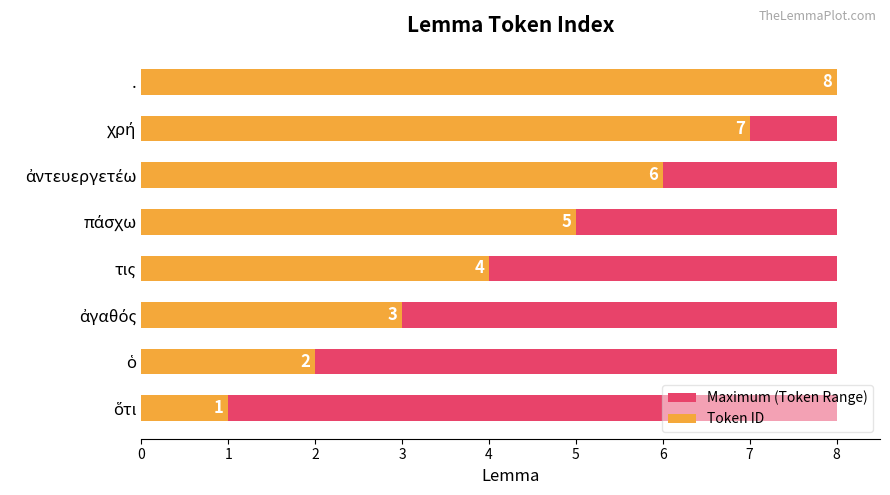

Does the chart contain any negative values?

No